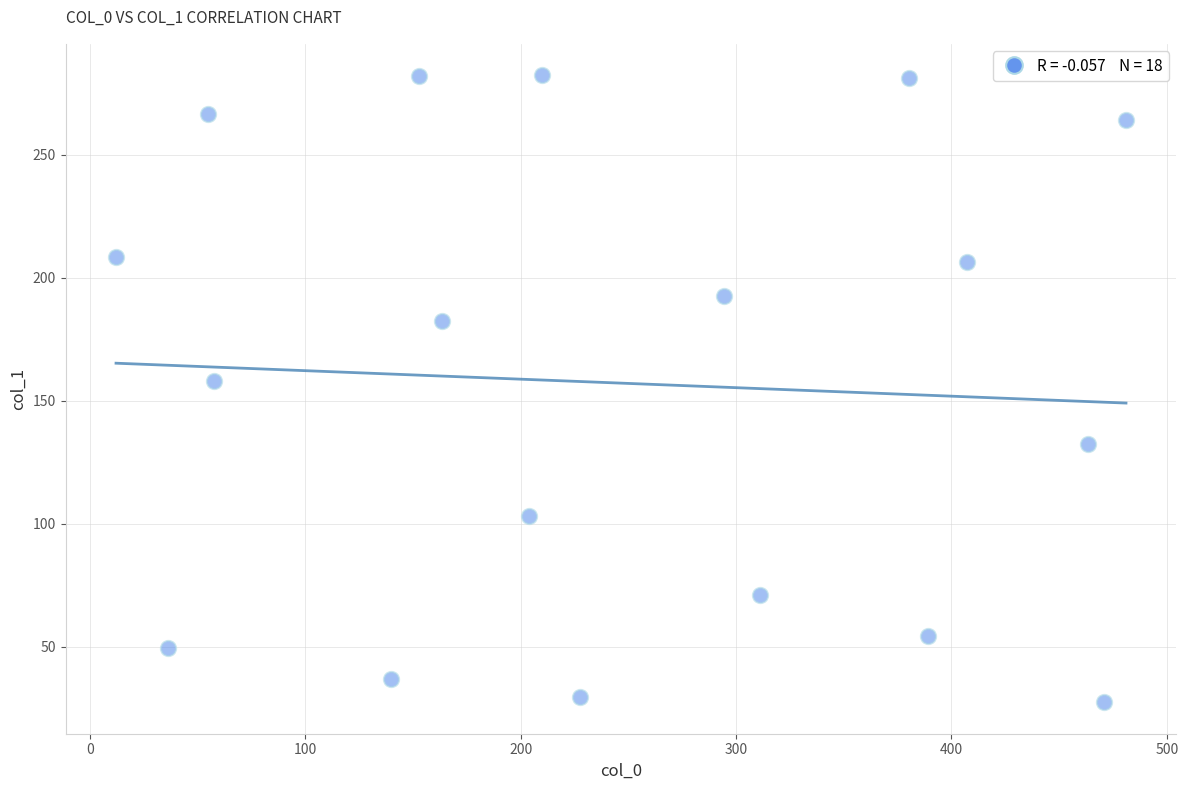

What is the range of Y values (max minus min)?

255.0